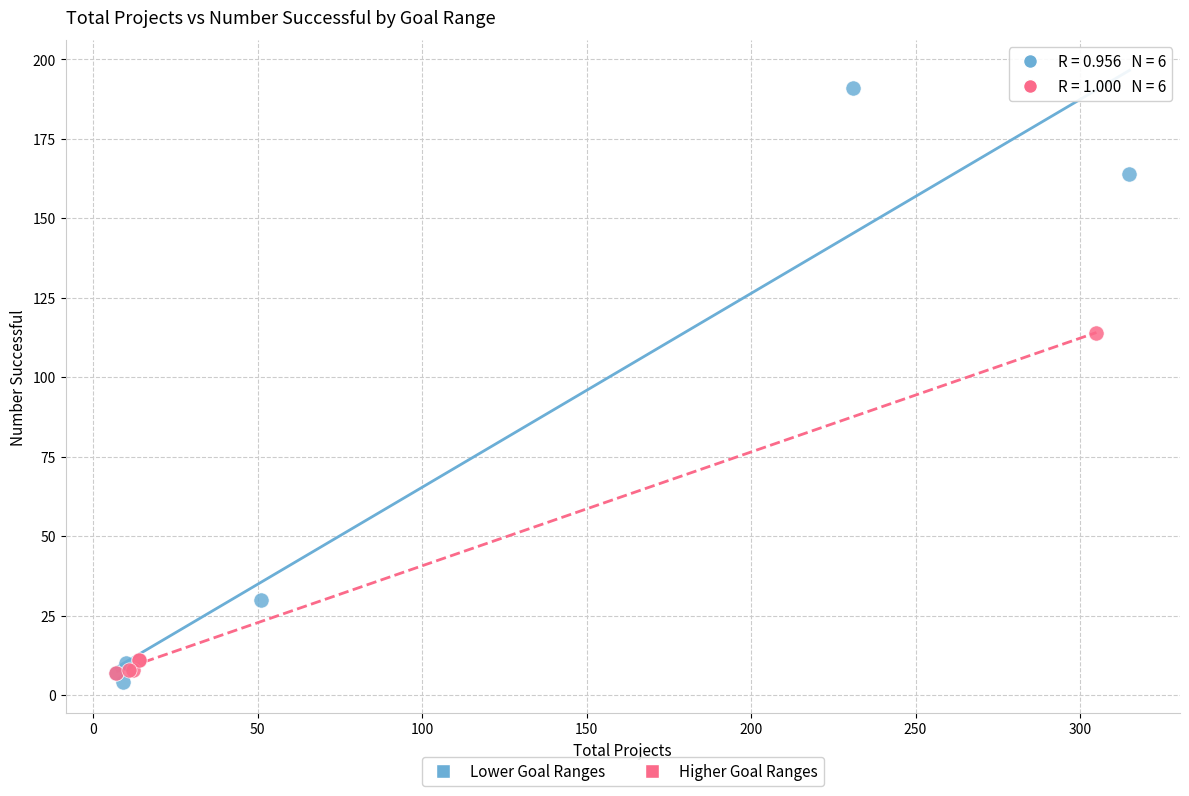

Which series reaches the minimum Y coordinate?

Lower Goal Ranges